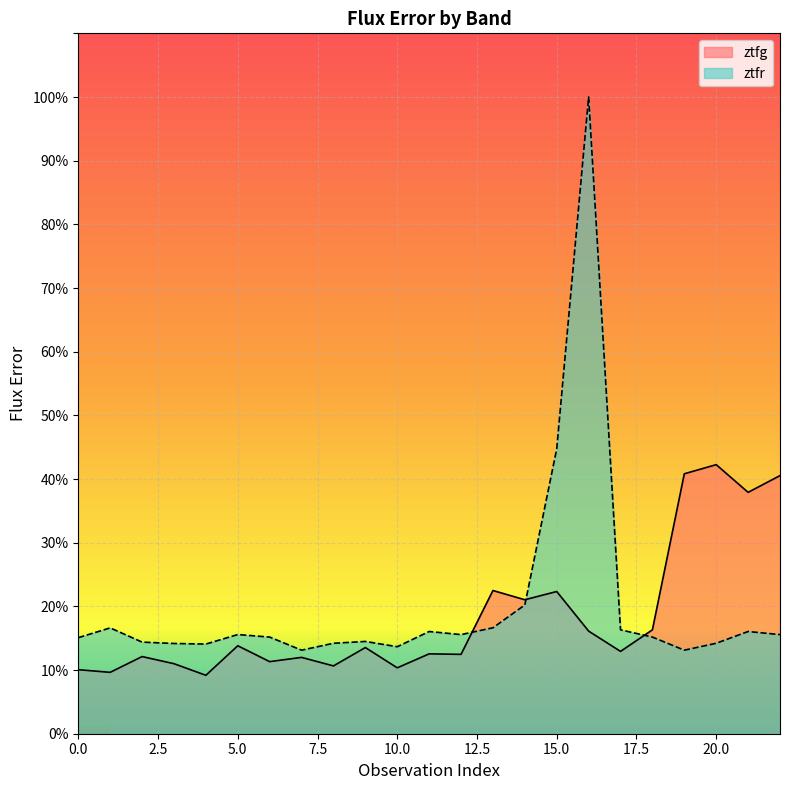

What is the maximum value for ztfr?

100.0